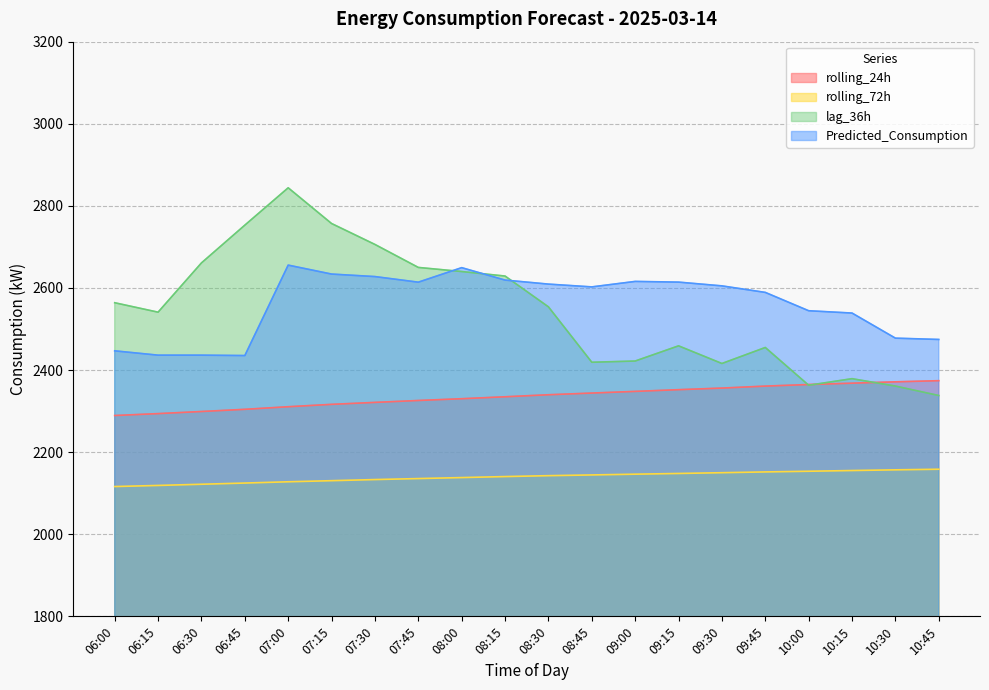

The value of lag_36h at 10:00 is 1615.1. True or false?

False